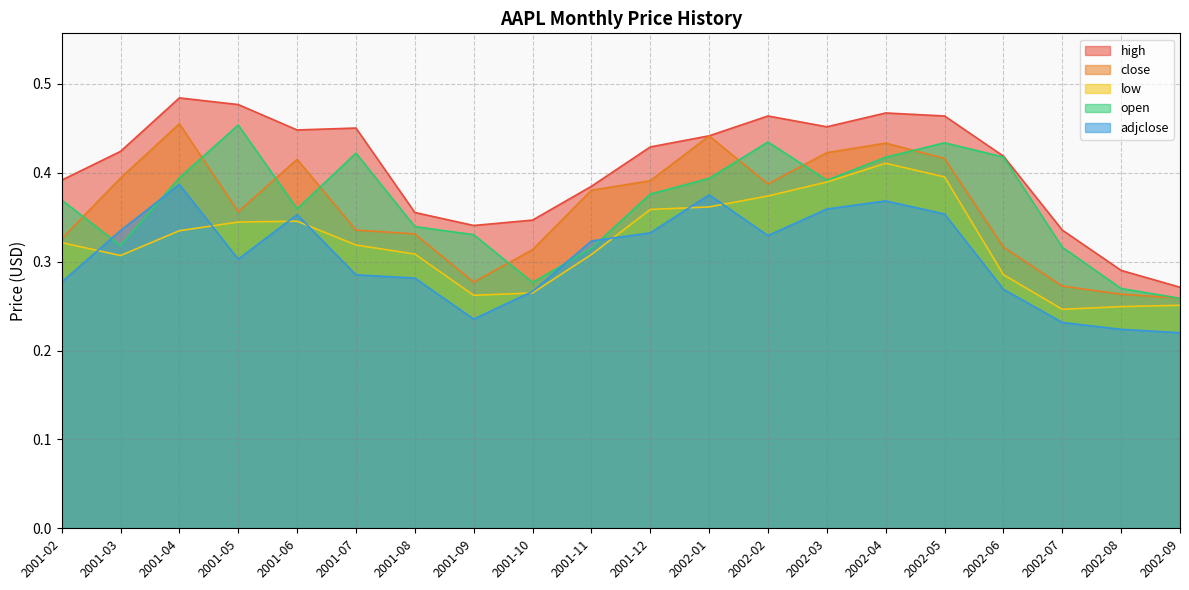

Reading right to left, extract all data points from this chart.

high: 0.3	0.3	0.3	0.4	0.5	0.5	0.5	0.5	0.4	0.4	0.4	0.3	0.3	0.4	0.5	0.4	0.5	0.5	0.4	0.4
close: 0.3	0.3	0.3	0.3	0.4	0.4	0.4	0.4	0.4	0.4	0.4	0.3	0.3	0.3	0.3	0.4	0.4	0.5	0.4	0.3
low: 0.3	0.2	0.2	0.3	0.4	0.4	0.4	0.4	0.4	0.4	0.3	0.3	0.3	0.3	0.3	0.3	0.3	0.3	0.3	0.3
open: 0.3	0.3	0.3	0.4	0.4	0.4	0.4	0.4	0.4	0.4	0.3	0.3	0.3	0.3	0.4	0.4	0.5	0.4	0.3	0.4
adjclose: 0.2	0.2	0.2	0.3	0.4	0.4	0.4	0.3	0.4	0.3	0.3	0.3	0.2	0.3	0.3	0.4	0.3	0.4	0.3	0.3